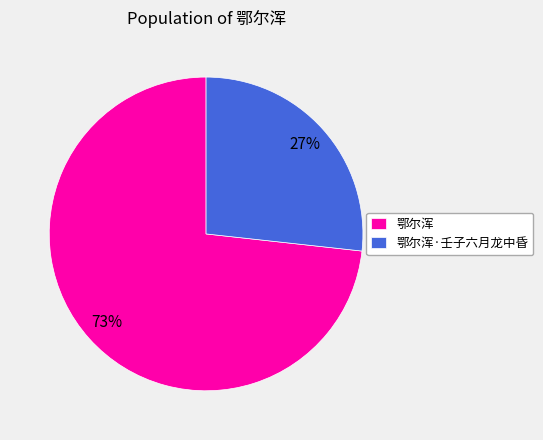

How many segments does this pie chart have?

2